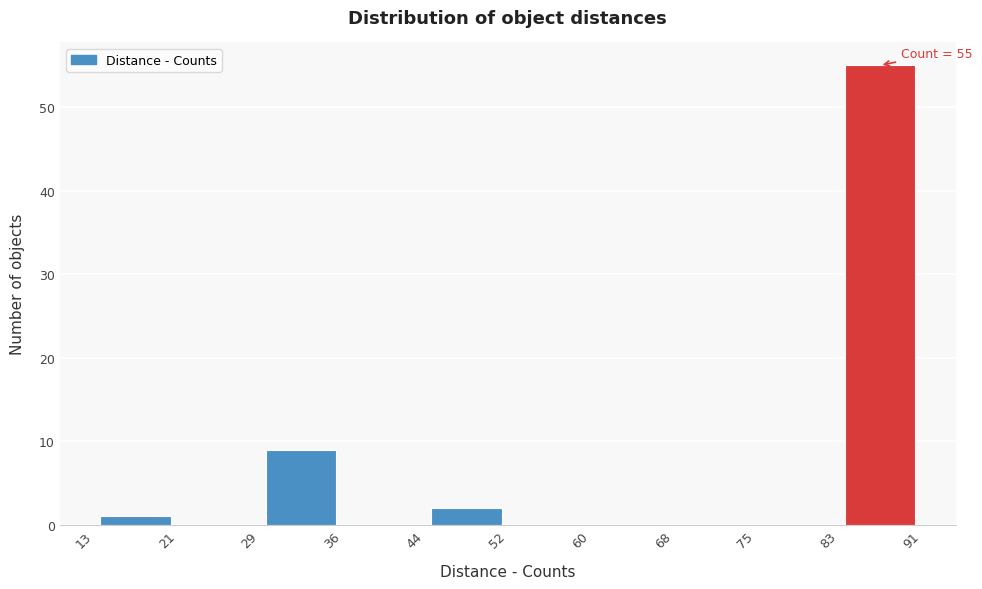

Over which range of the x-axis is the bar tallest?

83 to 91